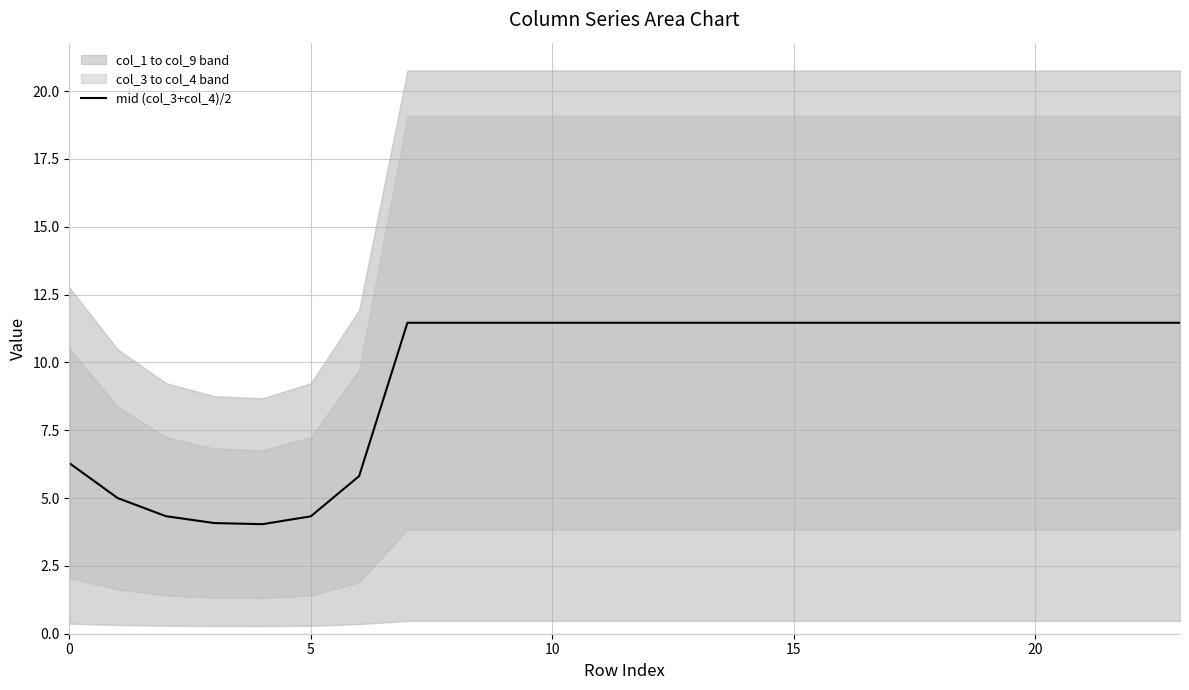

Count the number of values greater than 11.

17